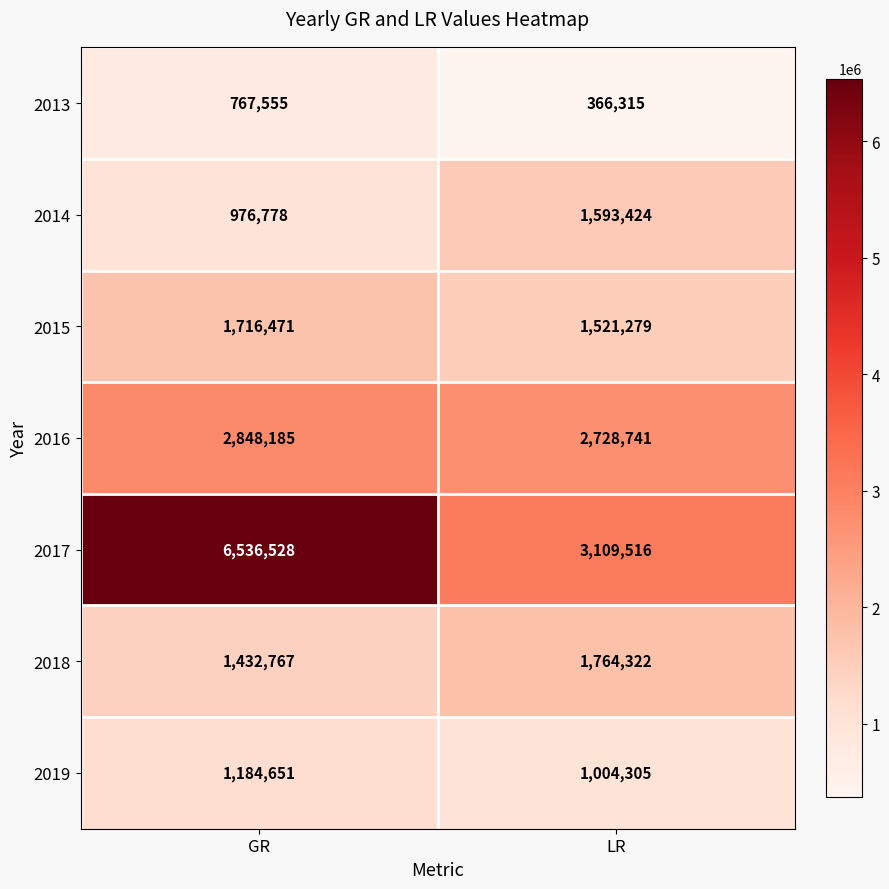

What is the sum of the 2013 values at GR and LR?

1133870